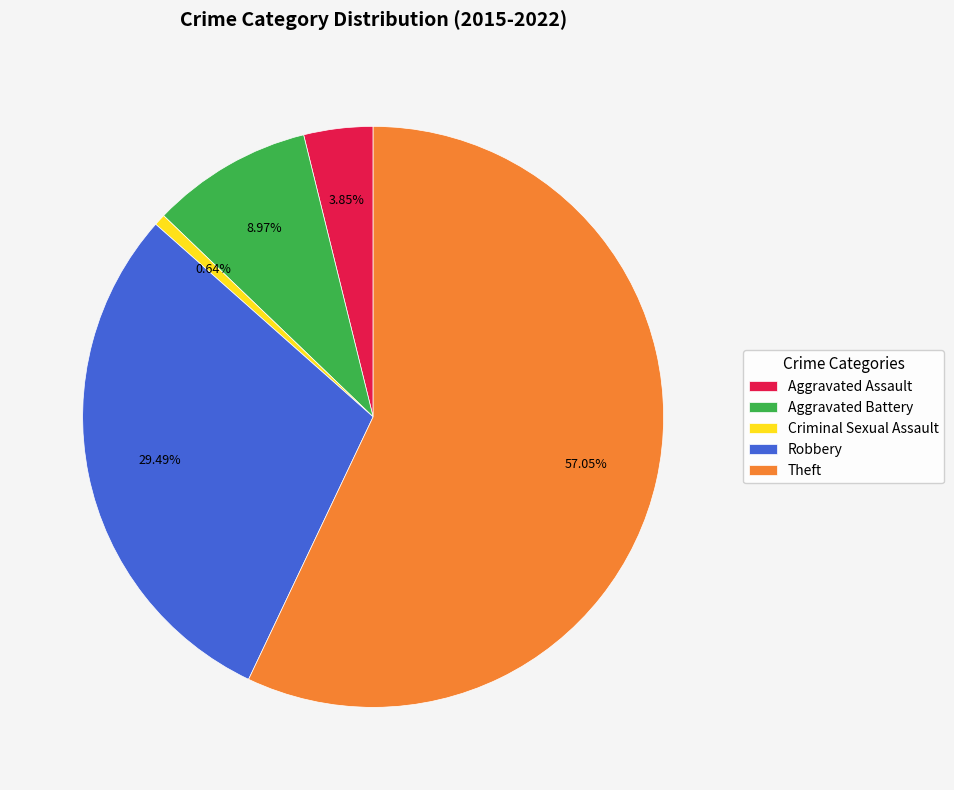

Is there any slice that represents more than half of the pie?

Yes